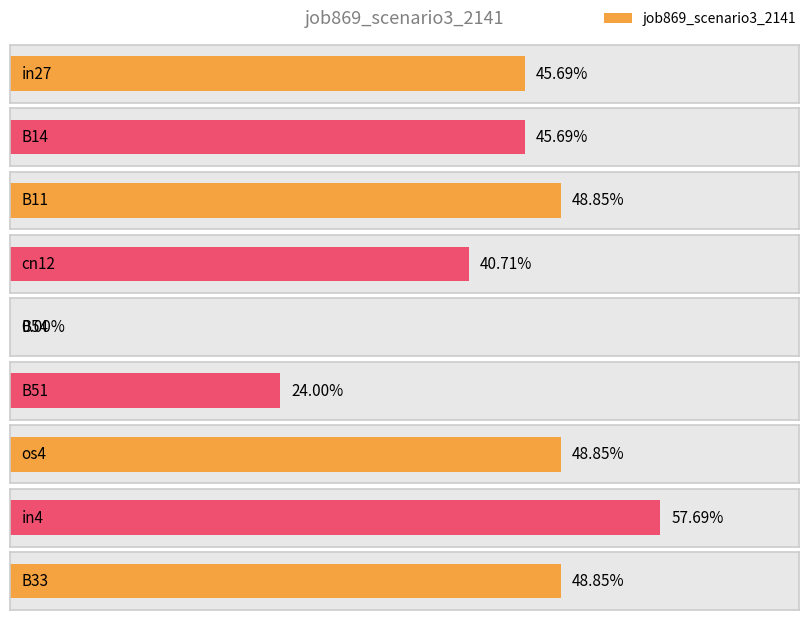

Rank the categories by value from highest to lowest.

in4, B11, os4, B33, in27, B14, cn12, B51, B54